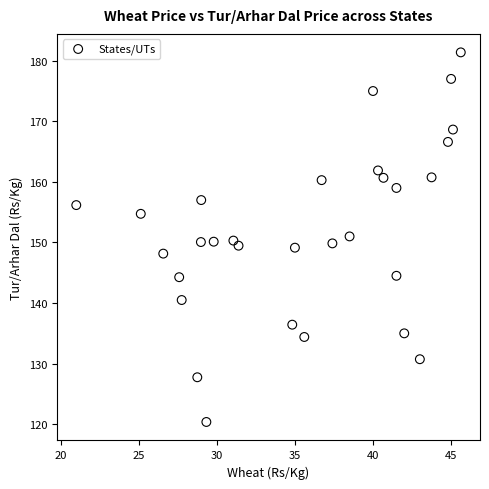

What is the range of Y values (max minus min)?

61.0